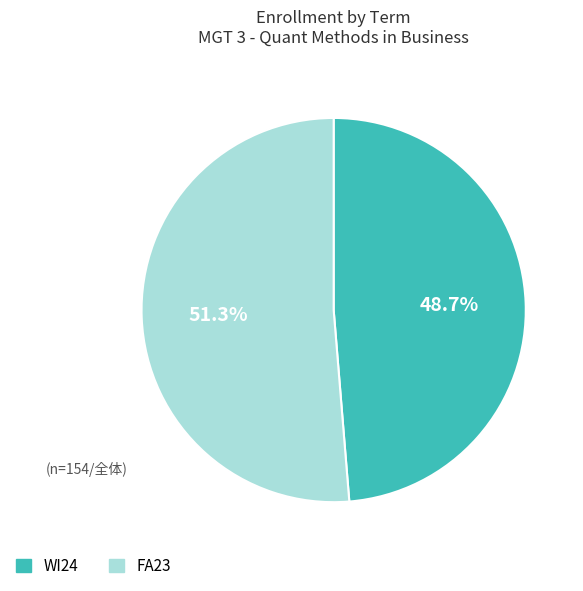

What percentage is the FA23 slice, to the nearest percent?

51%